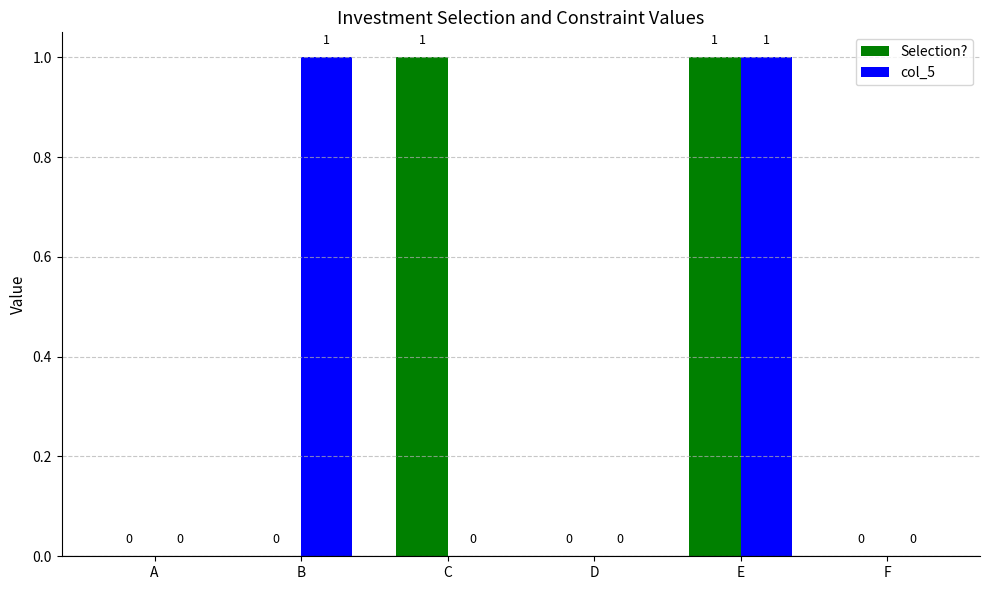

How many groups of bars are there?

6